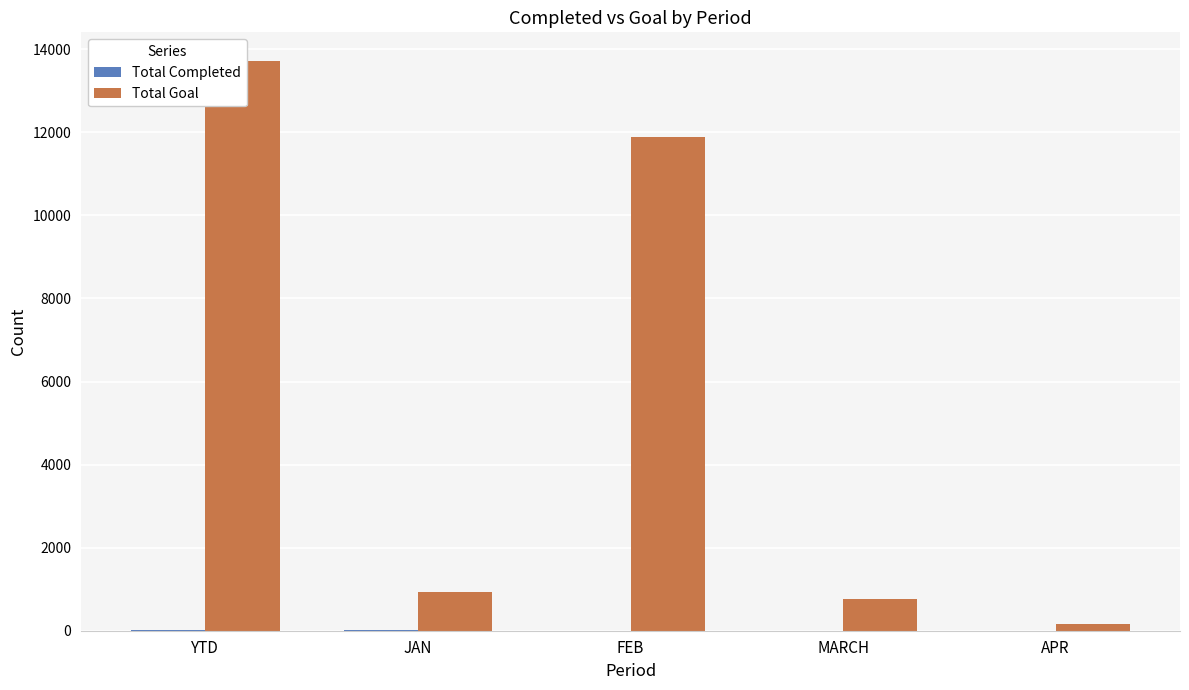

Reading left to right, transcribe all the data shown in this chart.

Total Completed: YTD=23	JAN=23	FEB=0	MARCH=0	APR=0
Total Goal: YTD=13721	JAN=921	FEB=11888	MARCH=753	APR=159